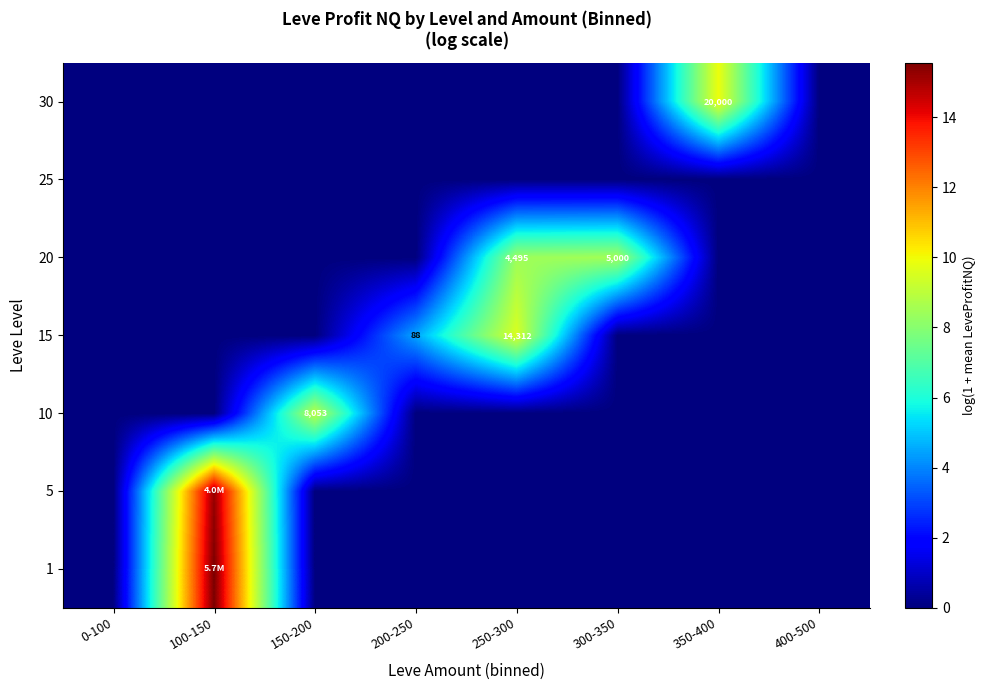

At how many categories does at least one series exceed 8?

5